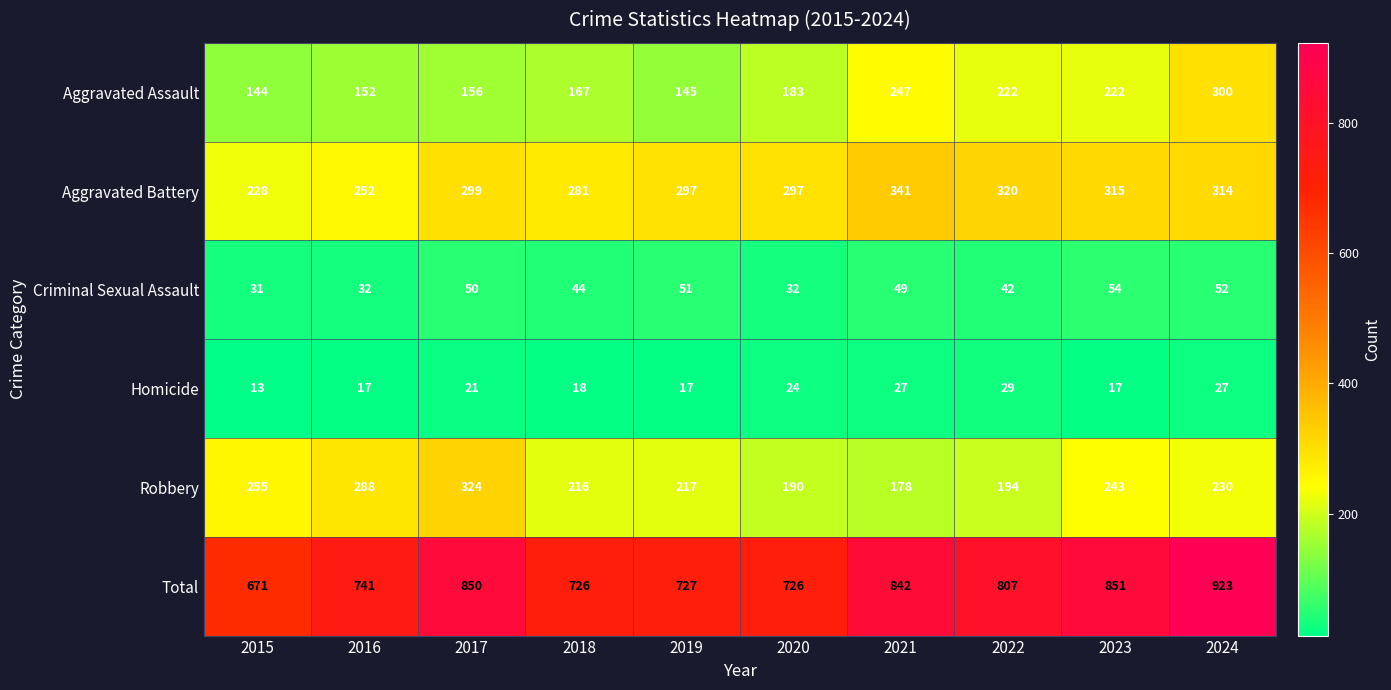

What is the minimum value shown in the chart?

13